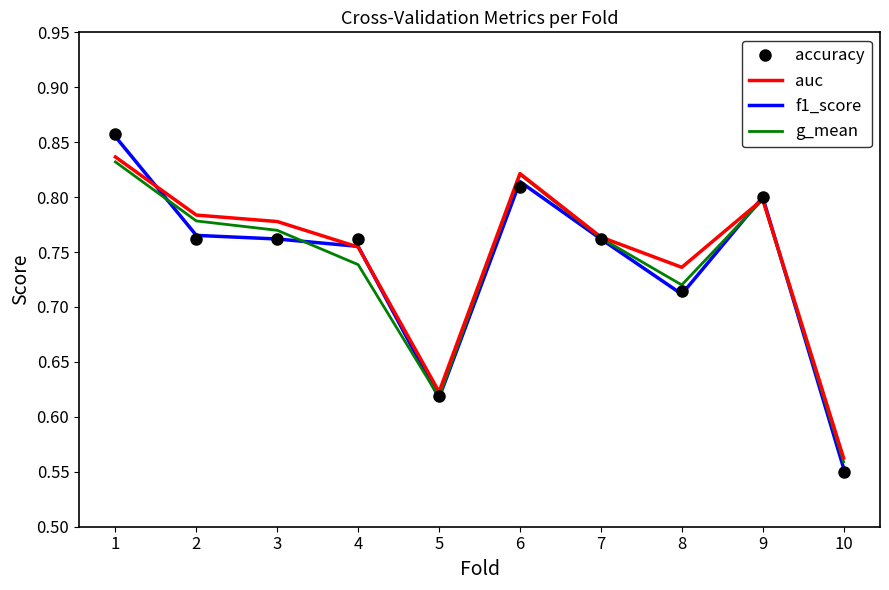

The value of g_mean at 4 is 0.5. True or false?

False